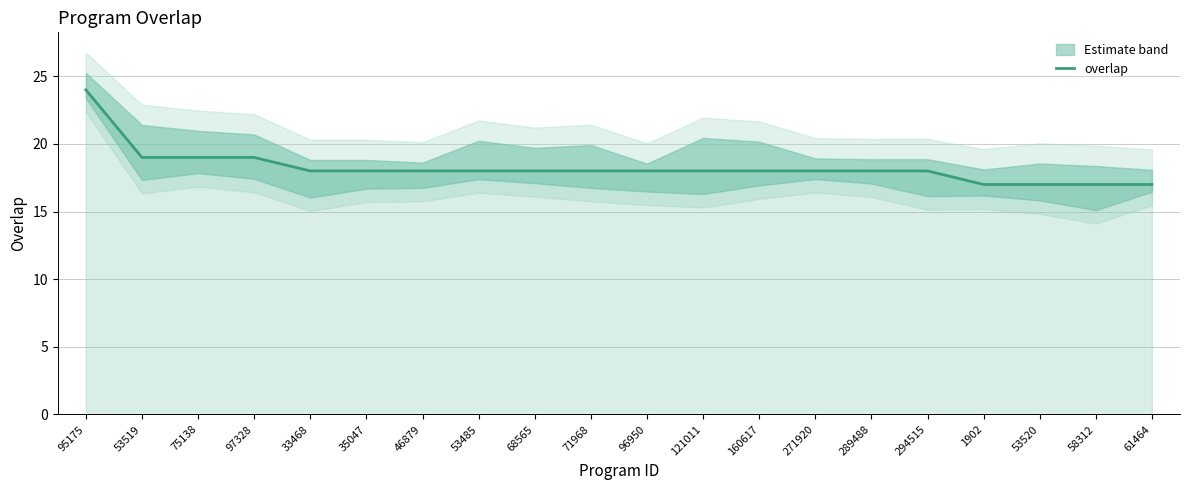

What is the average value?

18